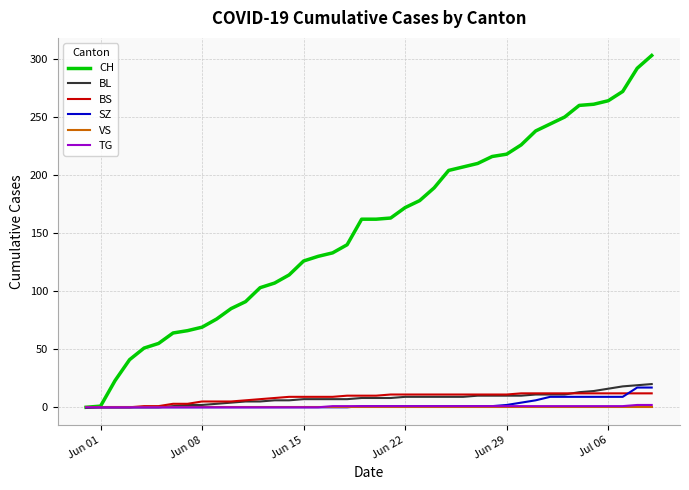

Which series has the widest spread of values?

CH